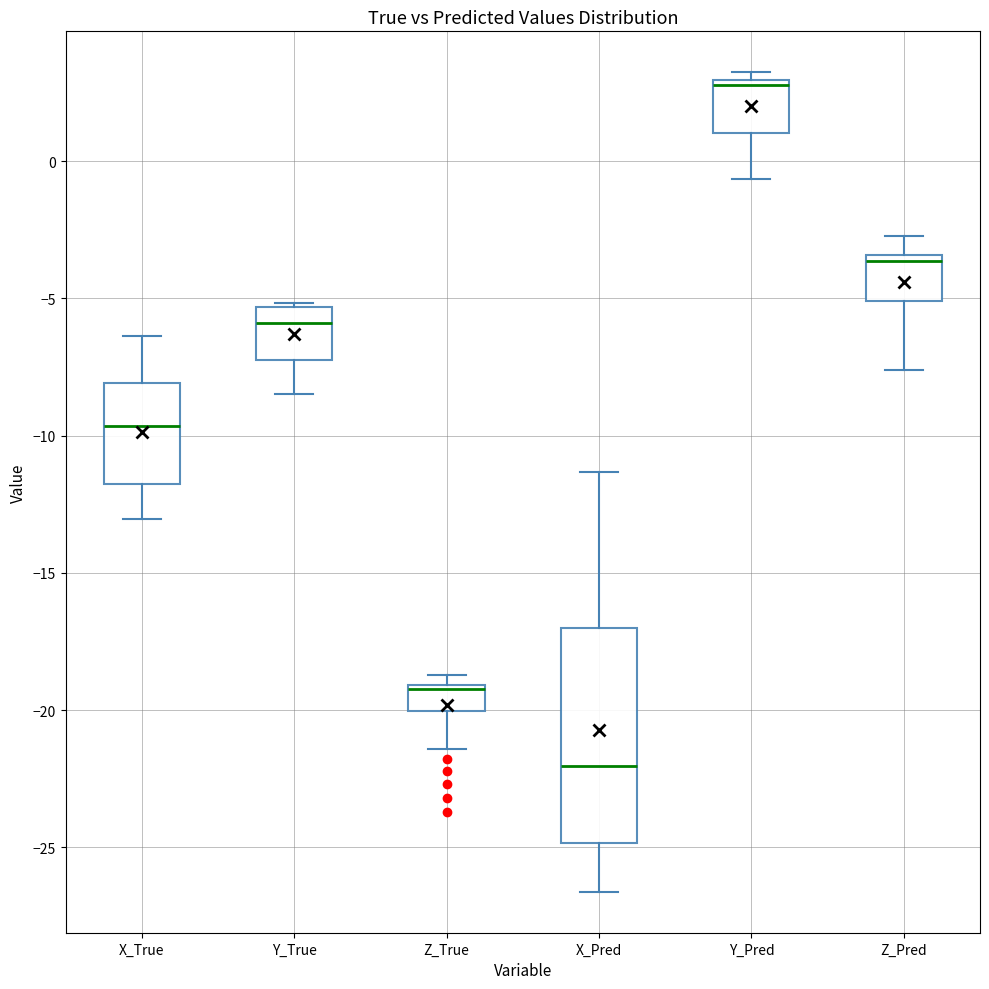

Reading left to right, read every box against the y-axis: the position of its median line, the range the box covers, and the ends of its whiskers. The values are not printed on the chart, so give them approximately, as read against the axis.

X_True: median -9.5, box -12.0 to -8.0, whiskers -13.0 to -6.5
Y_True: median -6.0, box -7.0 to -5.5, whiskers -8.5 to -5.0
Z_True: median -19.0 (just below the box's upper edge), box -20.0 to -19.0, whiskers -21.5 to -18.5
X_Pred: median -22.0, box -25.0 to -17.0, whiskers -26.5 to -11.5
Y_Pred: median 3.0 (just below the box's upper edge), box 1.0 to 3.0, whiskers -0.5 to 3.0 (just above the box's upper edge)
Z_Pred: median -3.5 (just below the box's upper edge), box -5.0 to -3.5, whiskers -7.5 to -2.5